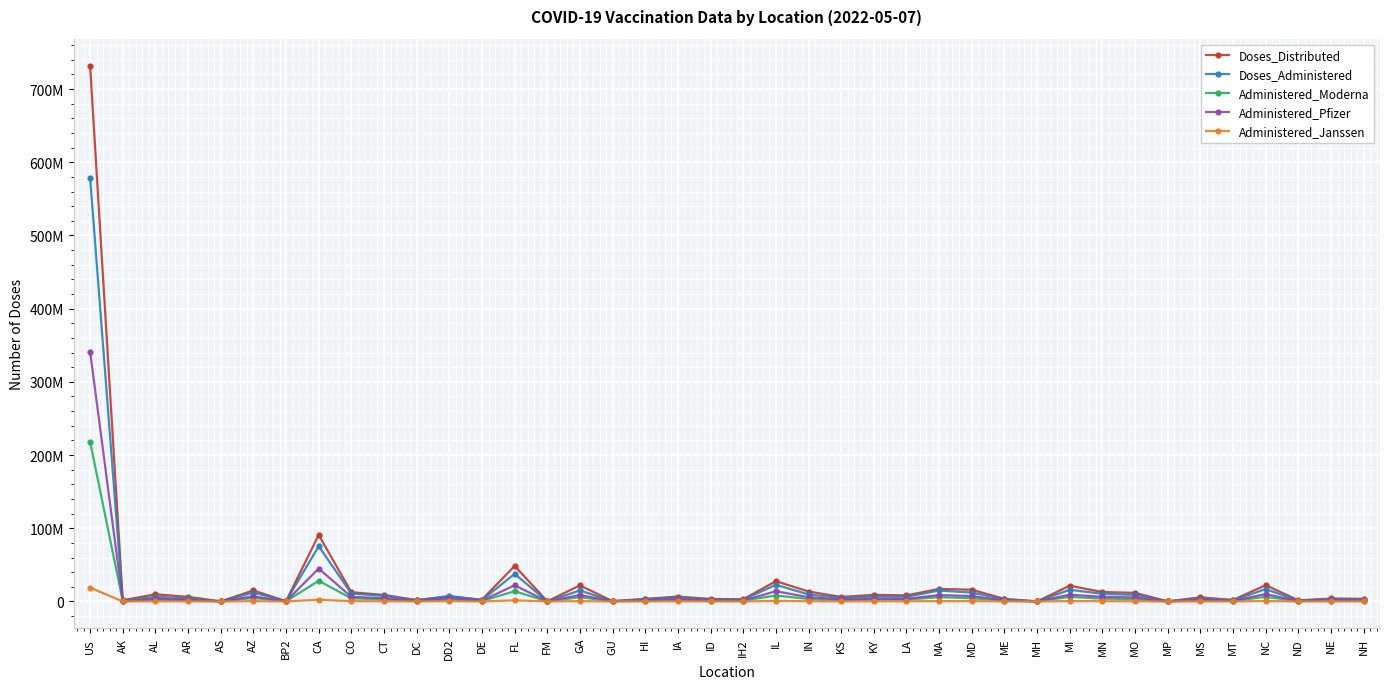

What is the lowest value of the Doses_Administered series?

66129